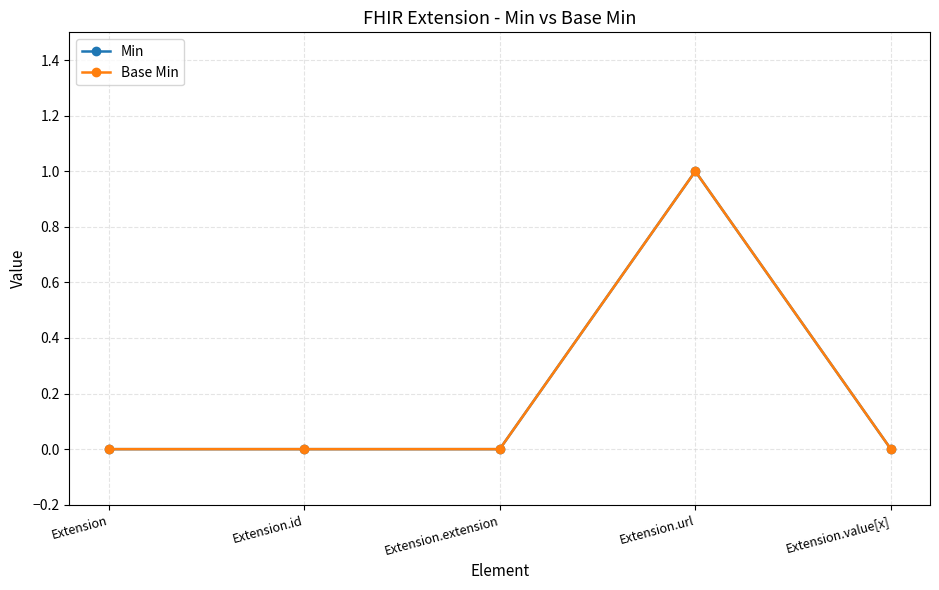

Is this an area chart (filled region under the line)?

No